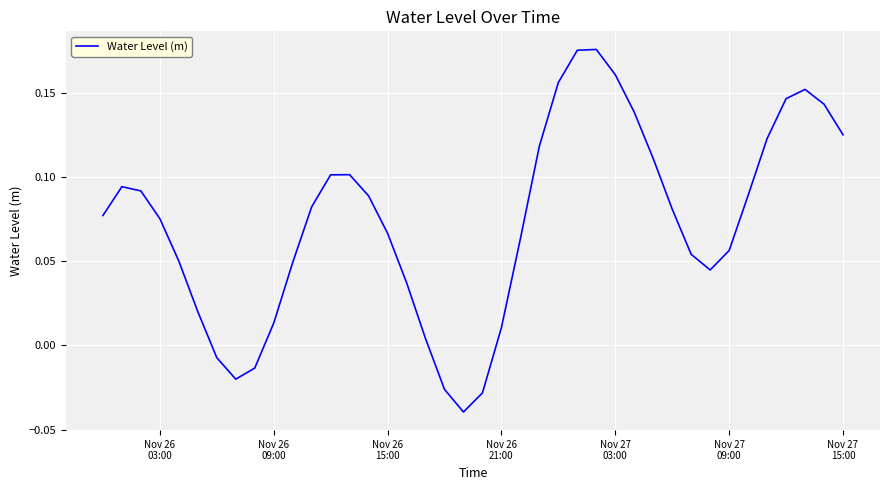

Does the chart display data point markers on the line(s)?

No